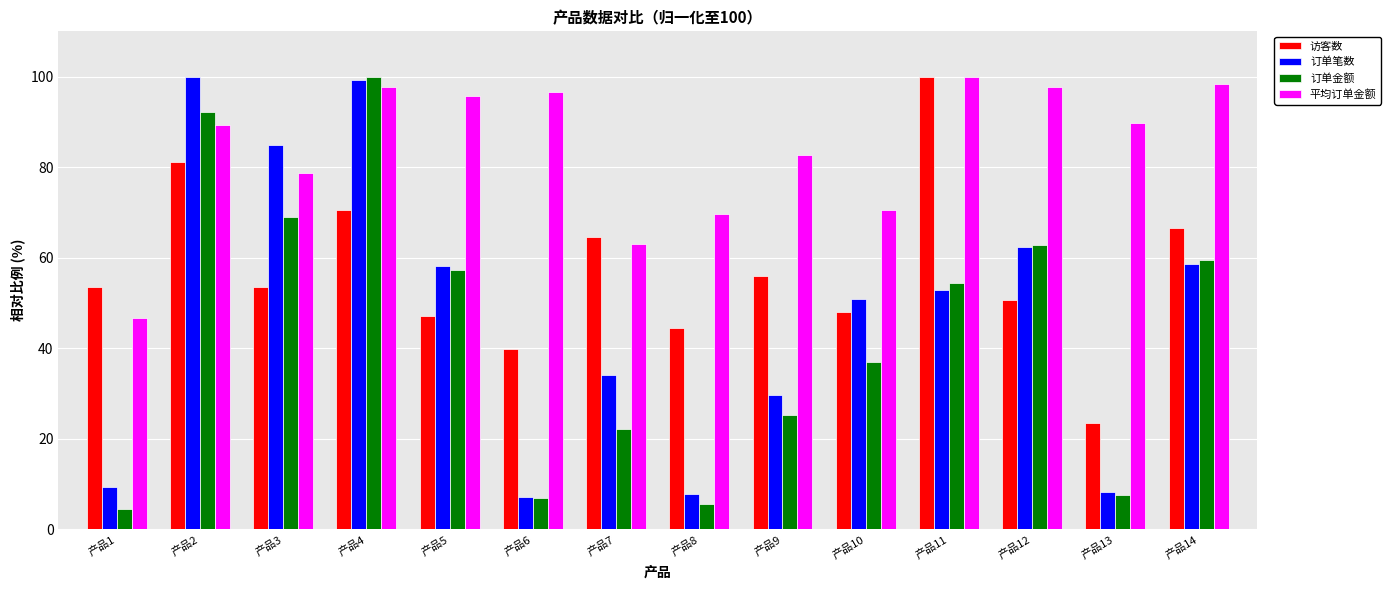

At which label does 订单金额 reach its minimum?

产品1